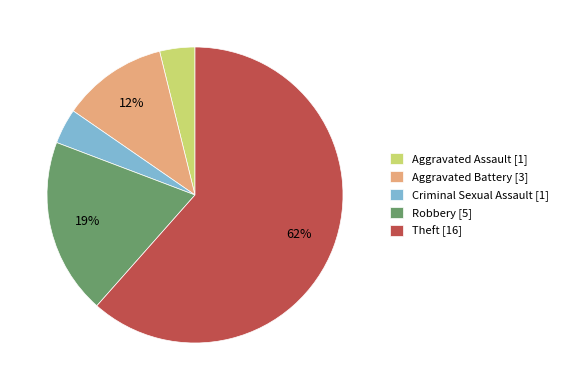

To the nearest percent, what portion does Criminal Sexual Assault represent?

4%